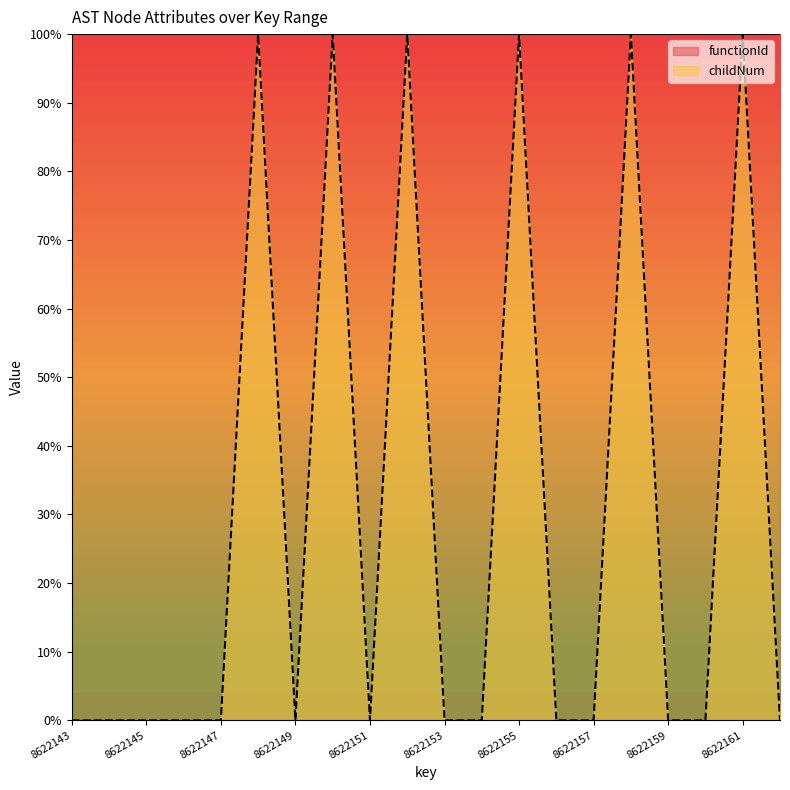

Reading left to right, what are all the values shown in this chart?

0	0	0	0	0	100	0	100	0	100	0	0	100	0	0	100	0	0	100	0